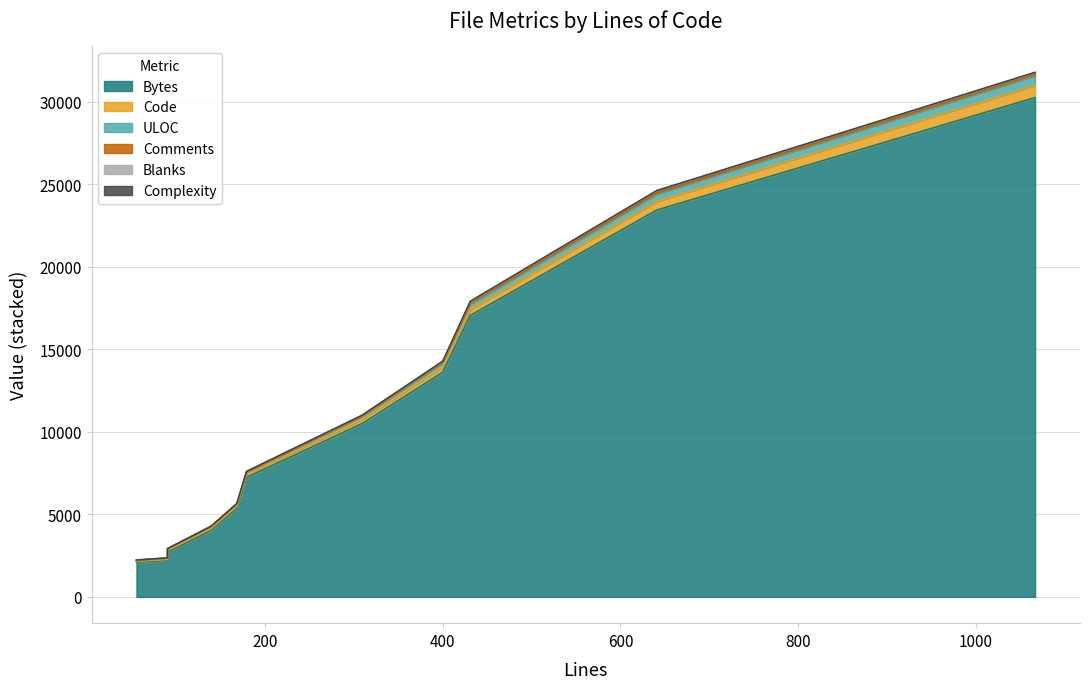

What position from the left is Image.py?

10